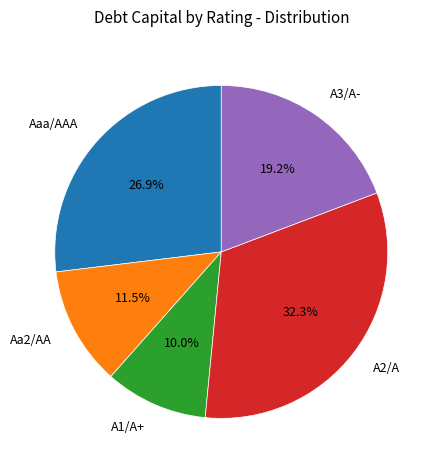

Which slice is the largest?

A2/A